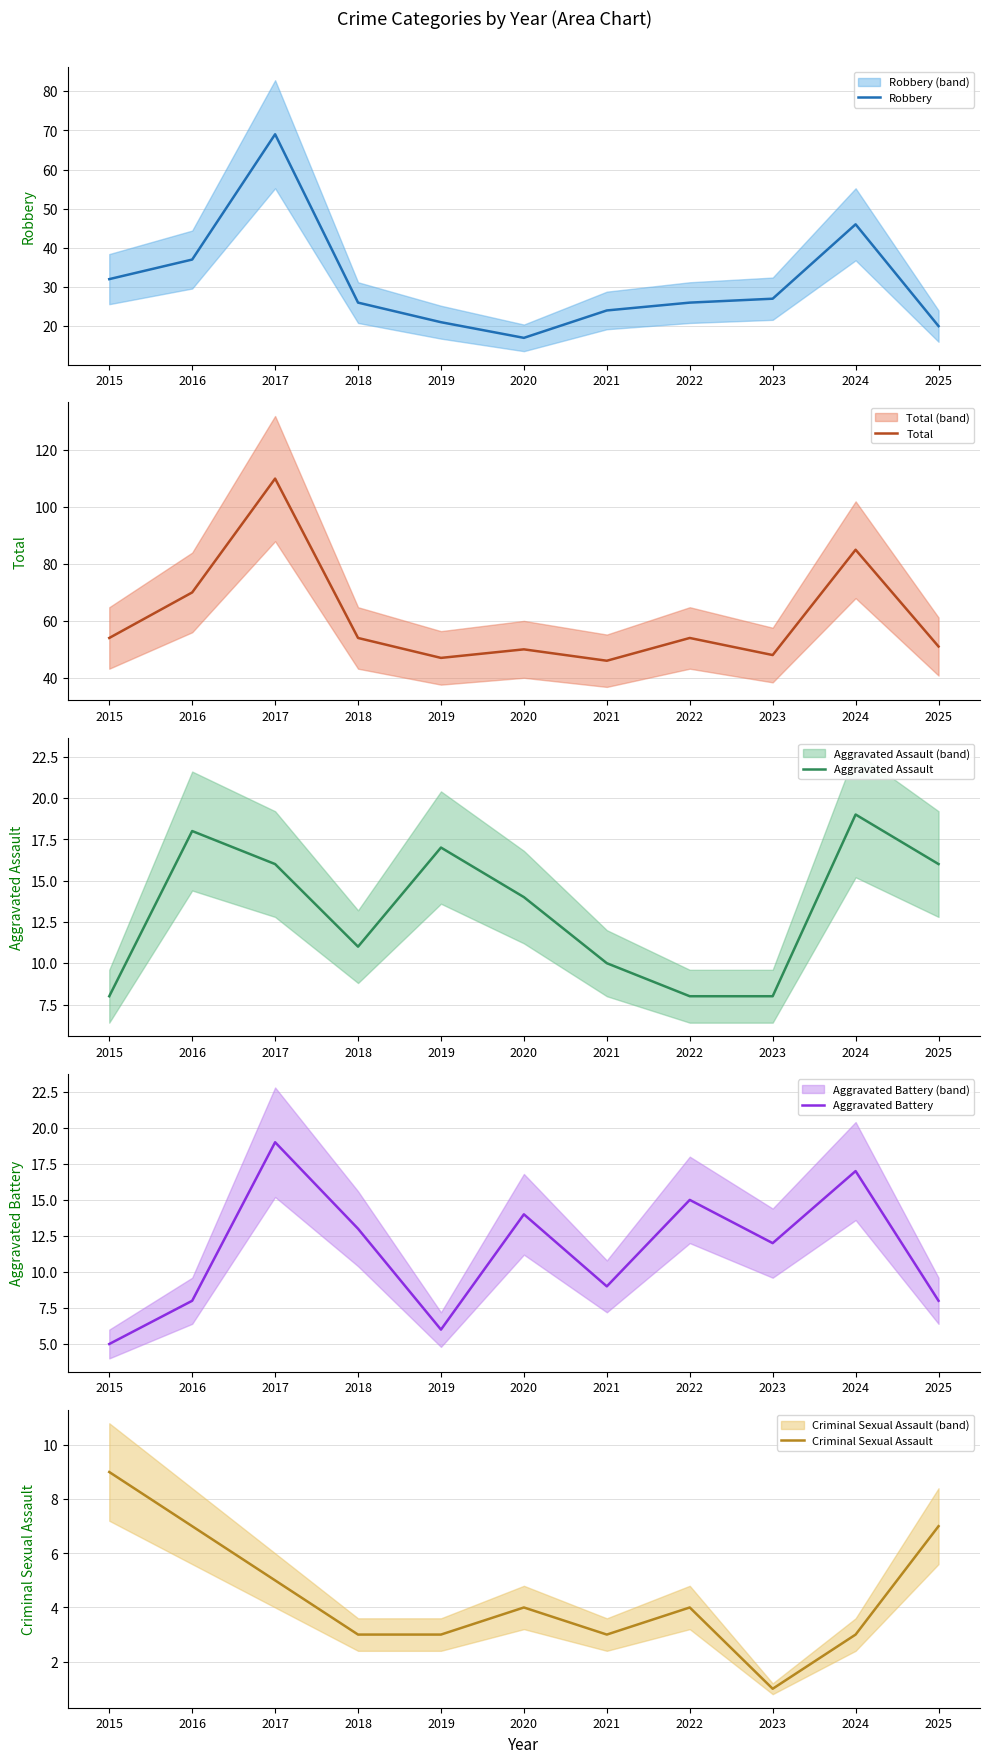

Count the number of categories in the chart.

11